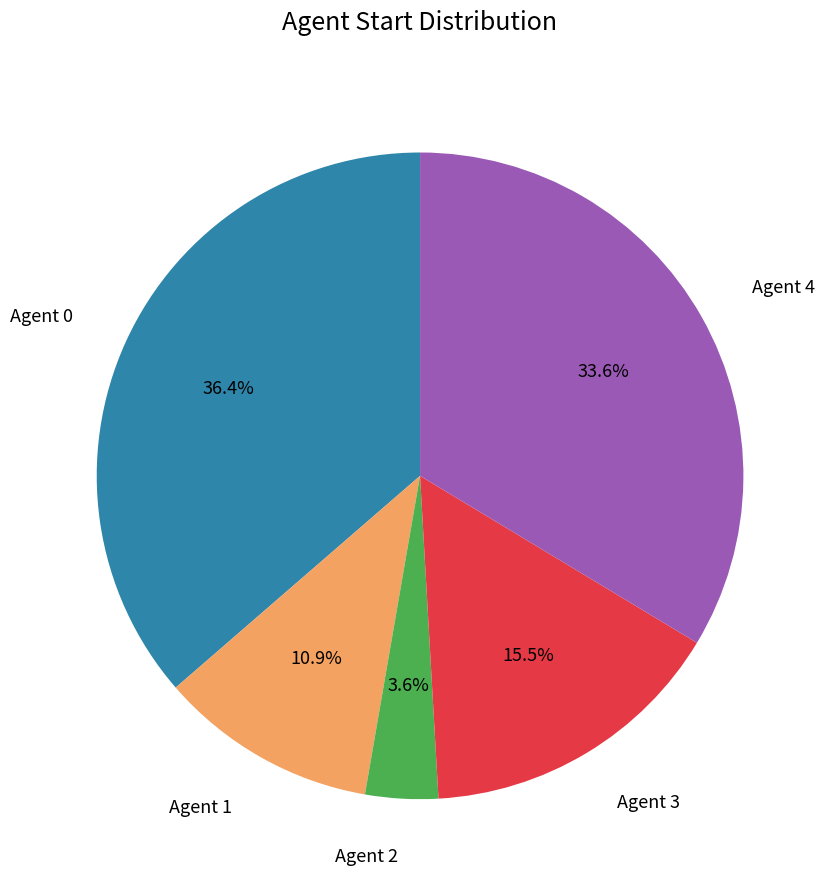

Is there a majority slice in this chart?

No